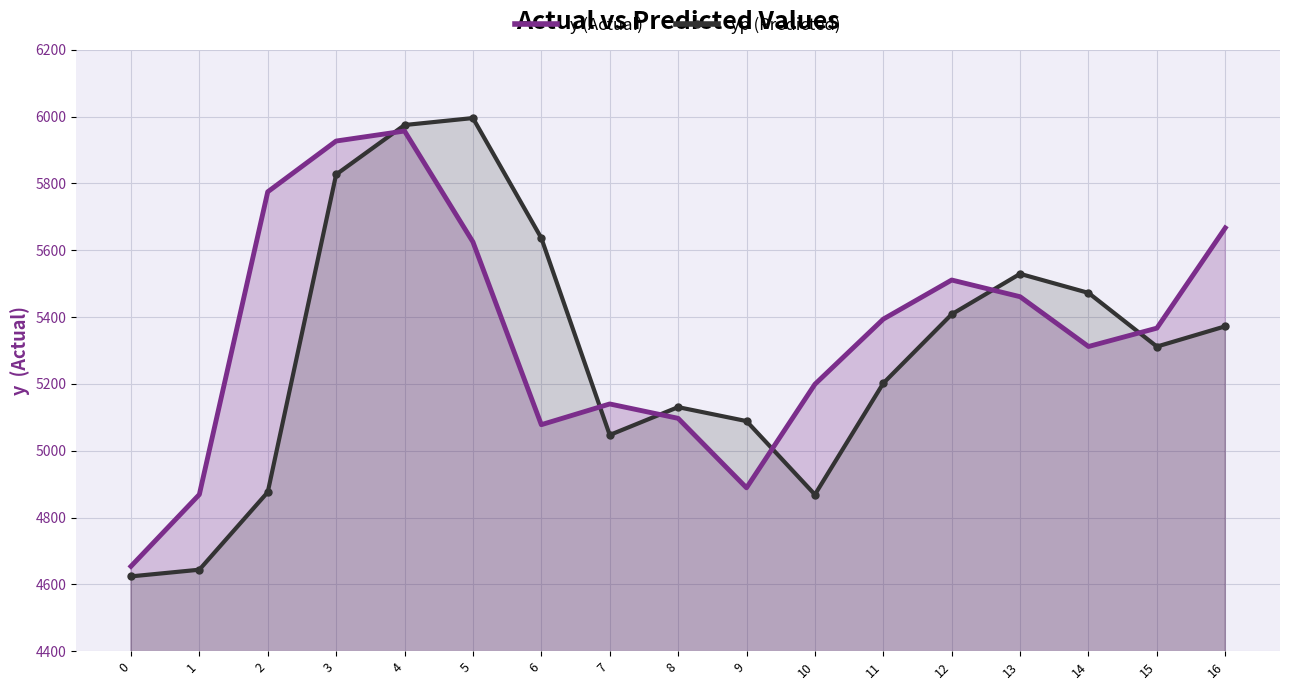

Which series has the largest range (max minus min)?

yp (Predicted)